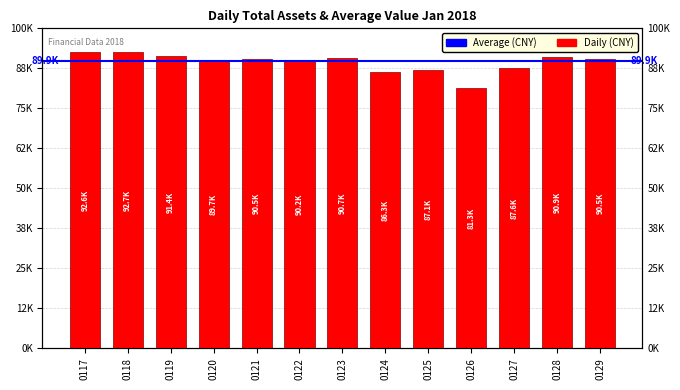

What is the average value?

89353.9